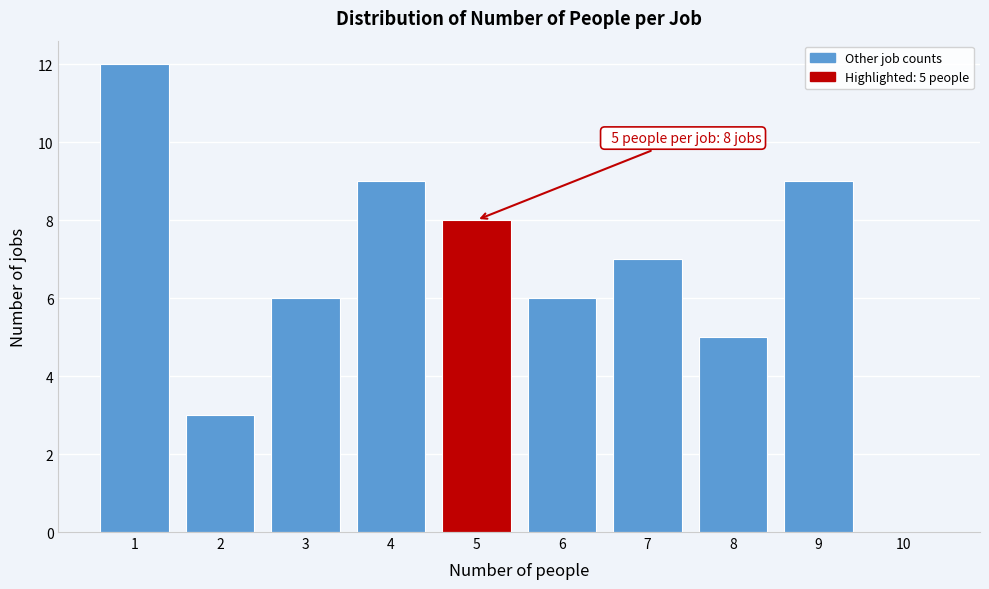

Reading left to right, list all the values displayed in this chart.

1=12	2=3	3=6	4=9	5=8	6=6	7=7	8=5	9=9	10=0